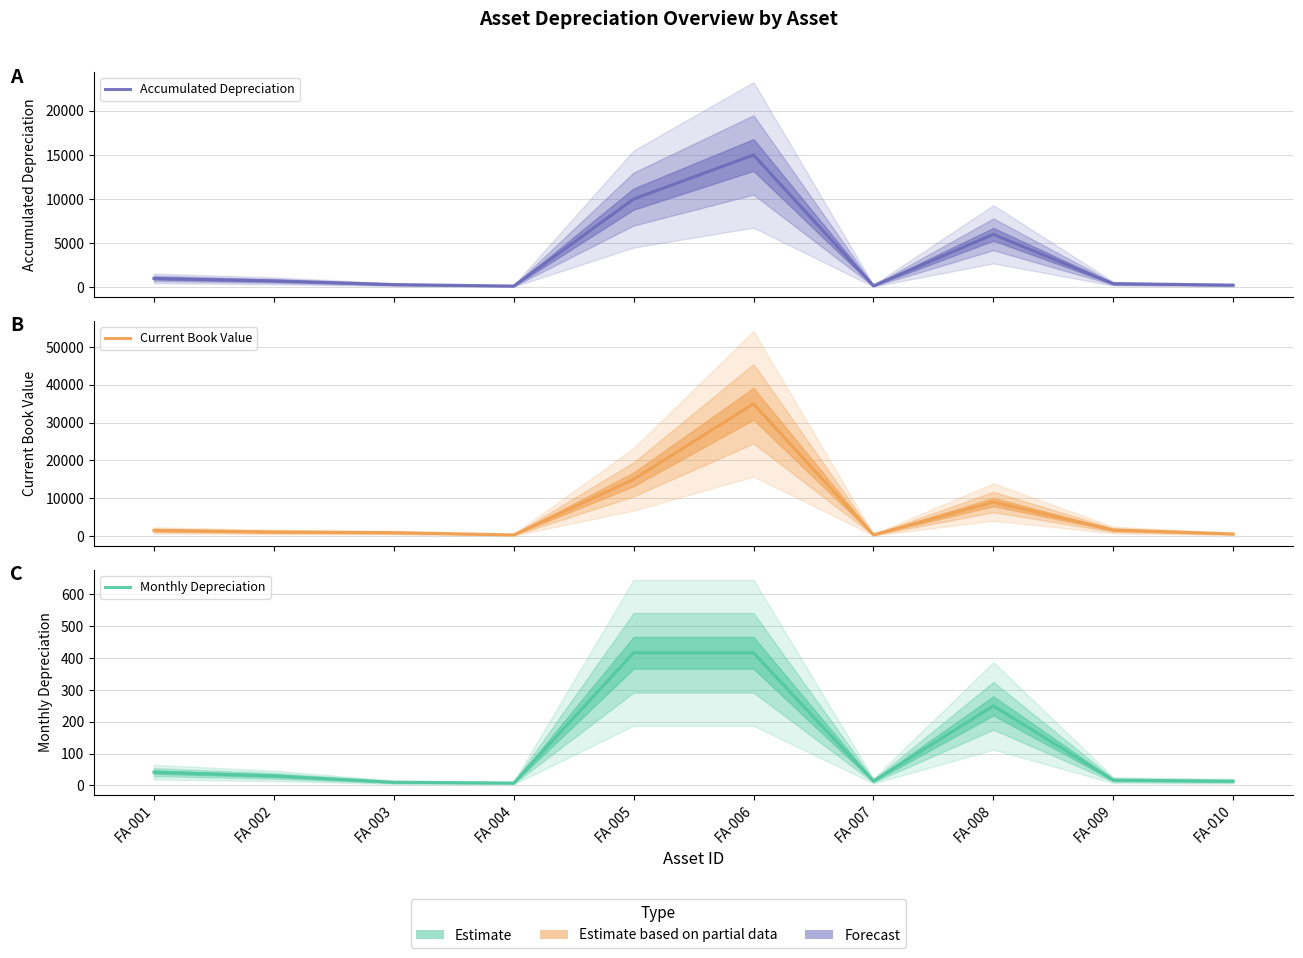

Which series has the largest total across all categories?

Current Book Value